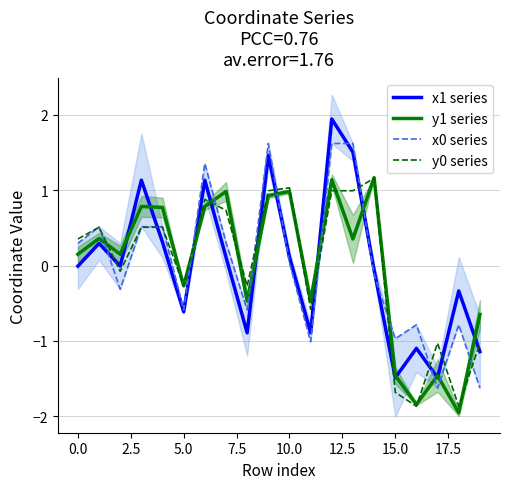

How many interior local peaks does the x0 series series have?

5